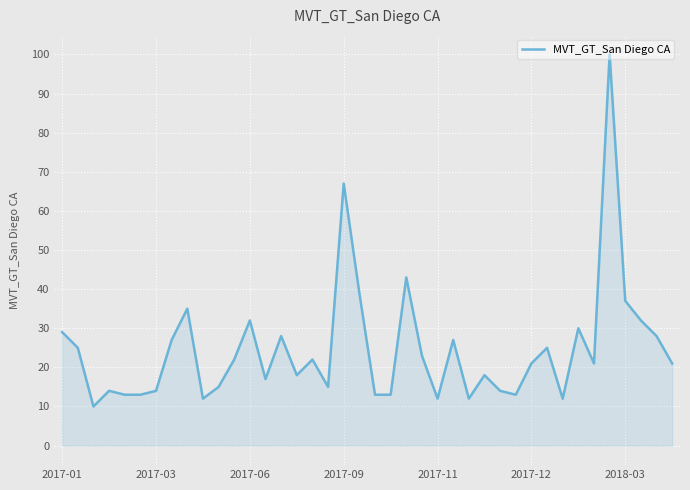

What is the maximum value shown in the chart?

100